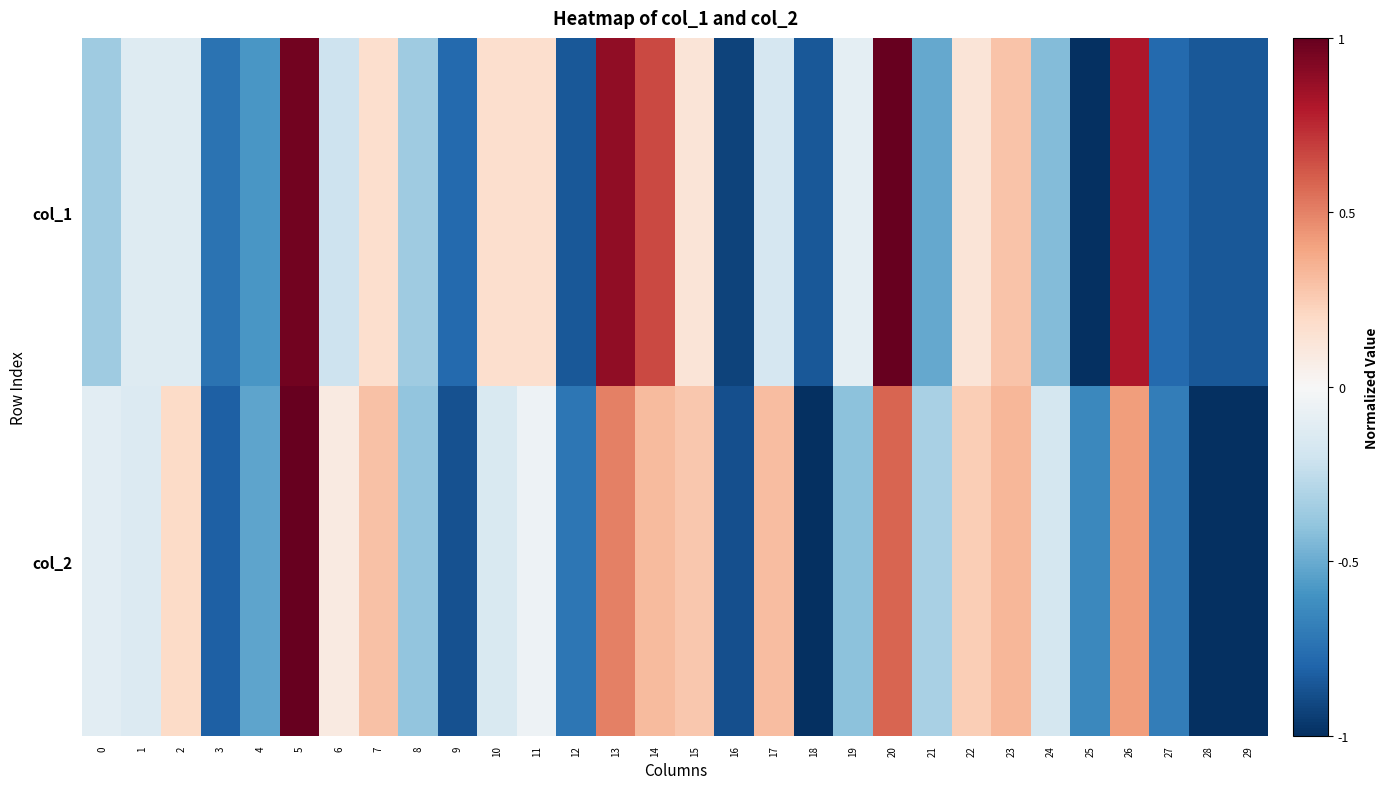

Which series has the widest spread of values?

col_1